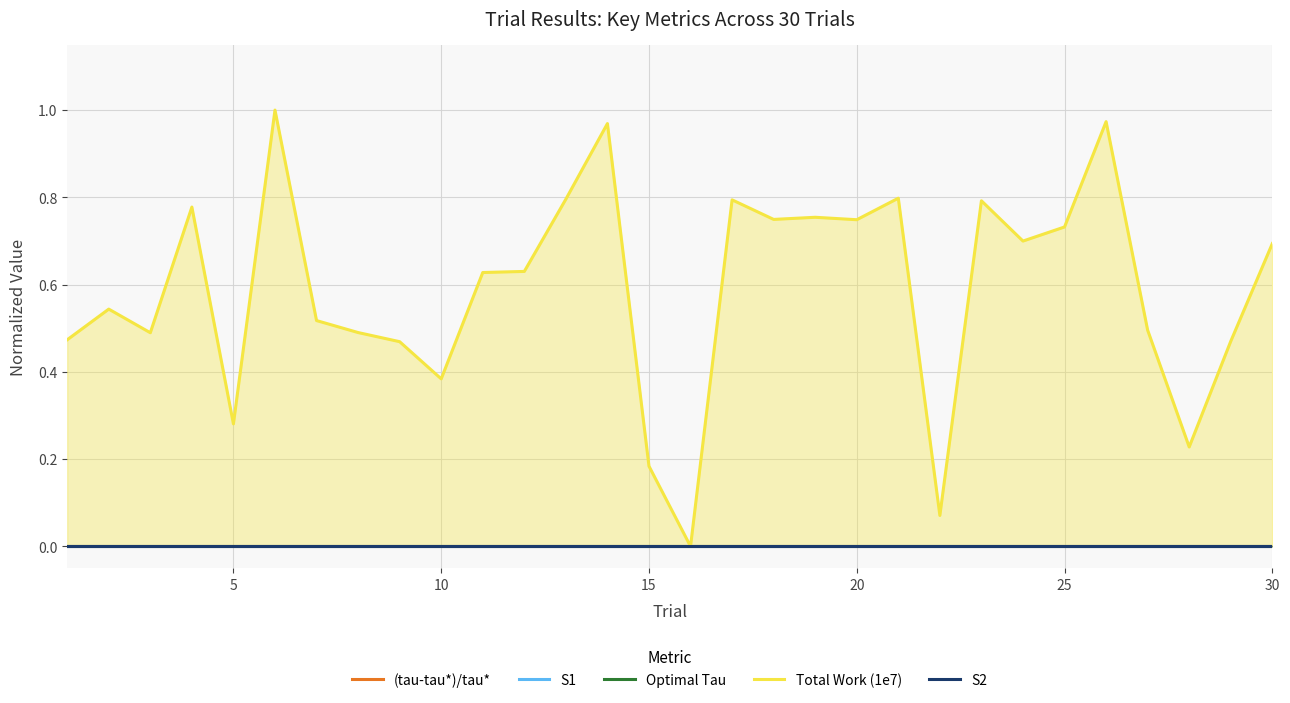

Is the value of Total Work (1e7) at 15 greater than the value of S2 at 19?

Yes